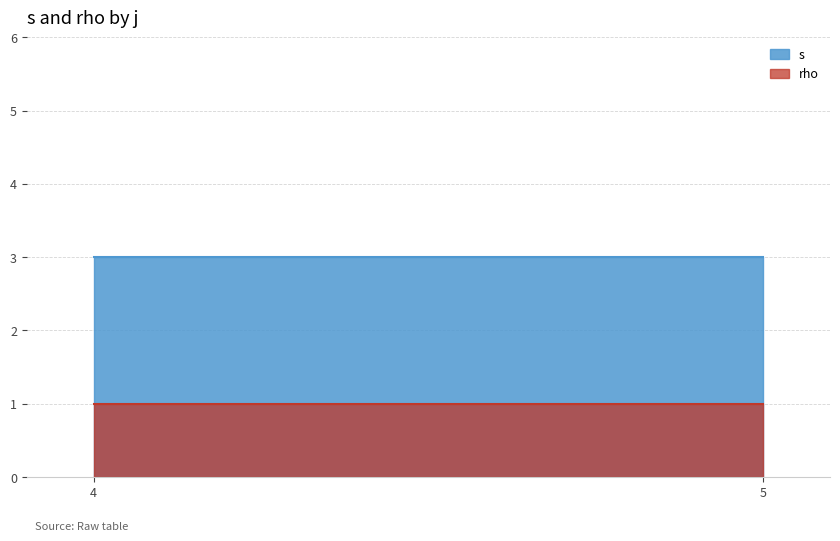

Between 5 and 4, which is larger?

5